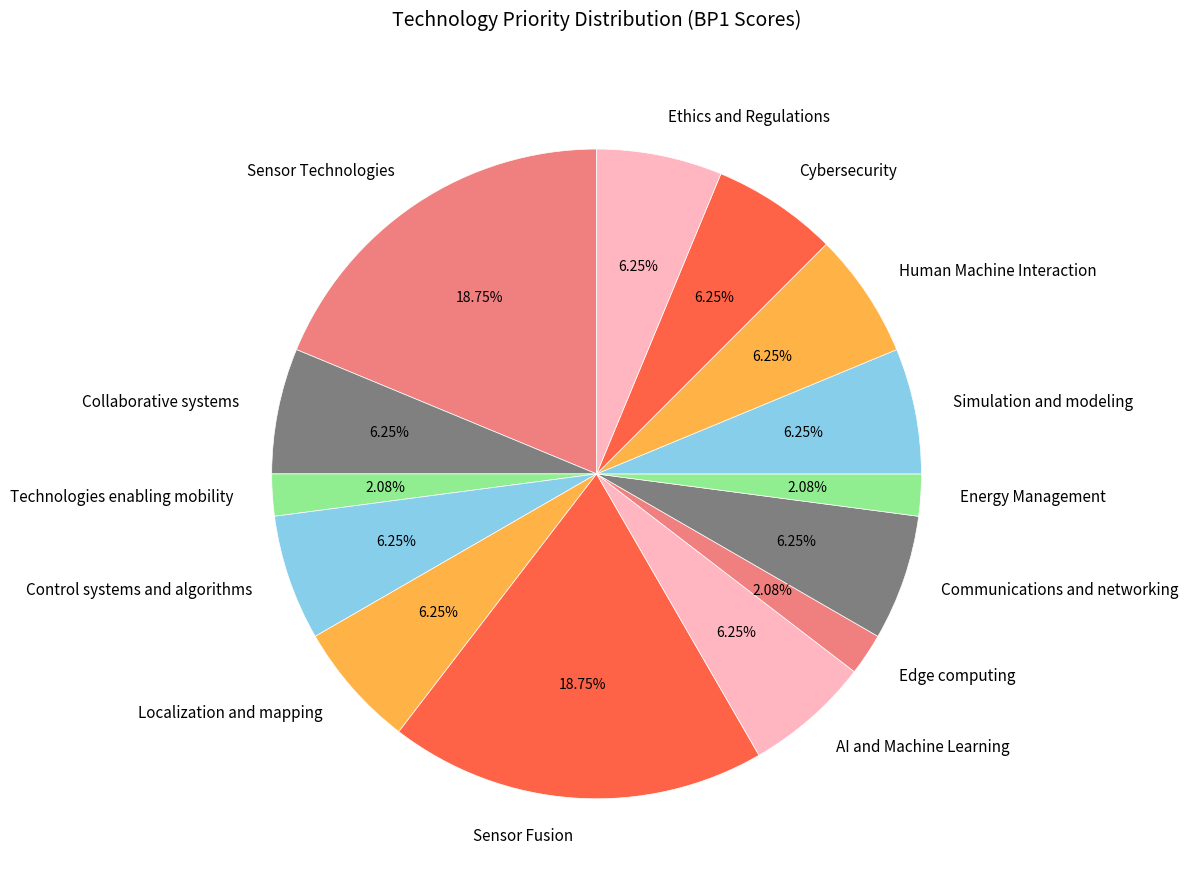

Is Sensor Fusion the majority of the pie?

No